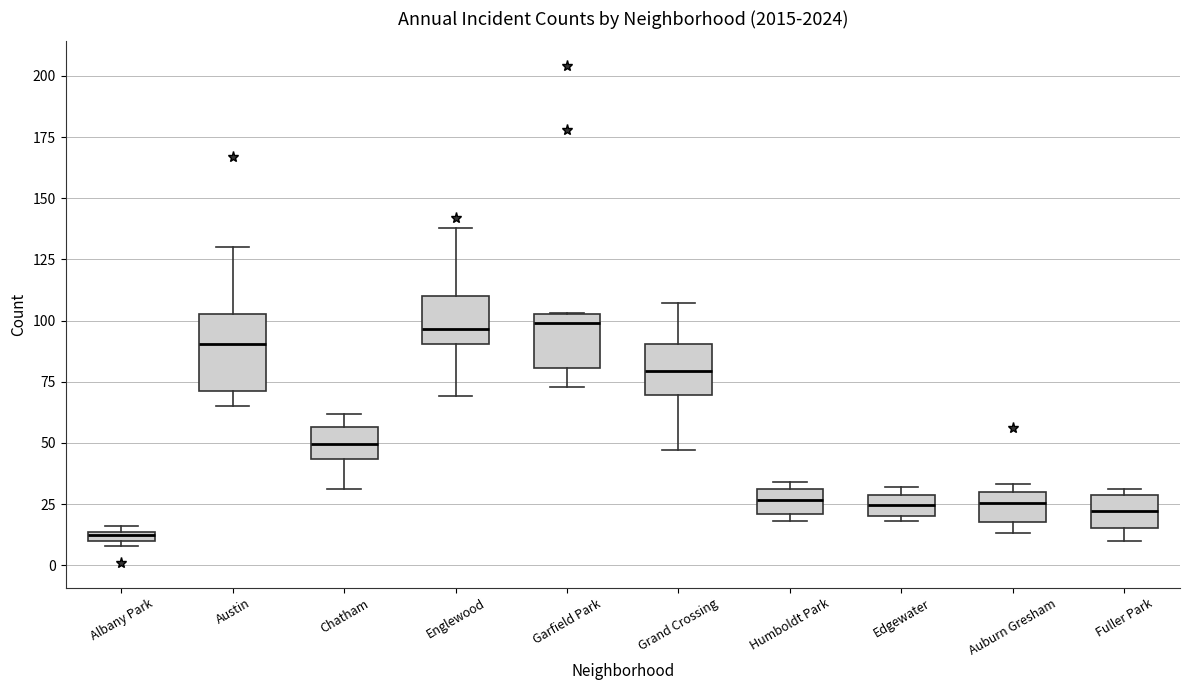

Which box is the tallest, from its lower edge to its upper edge?

Austin